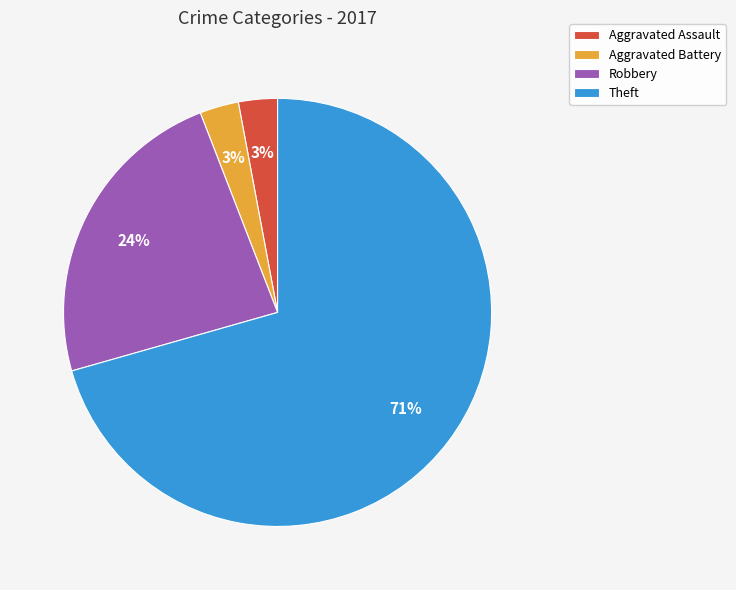

To the nearest percent, what is the average slice percentage?

25%